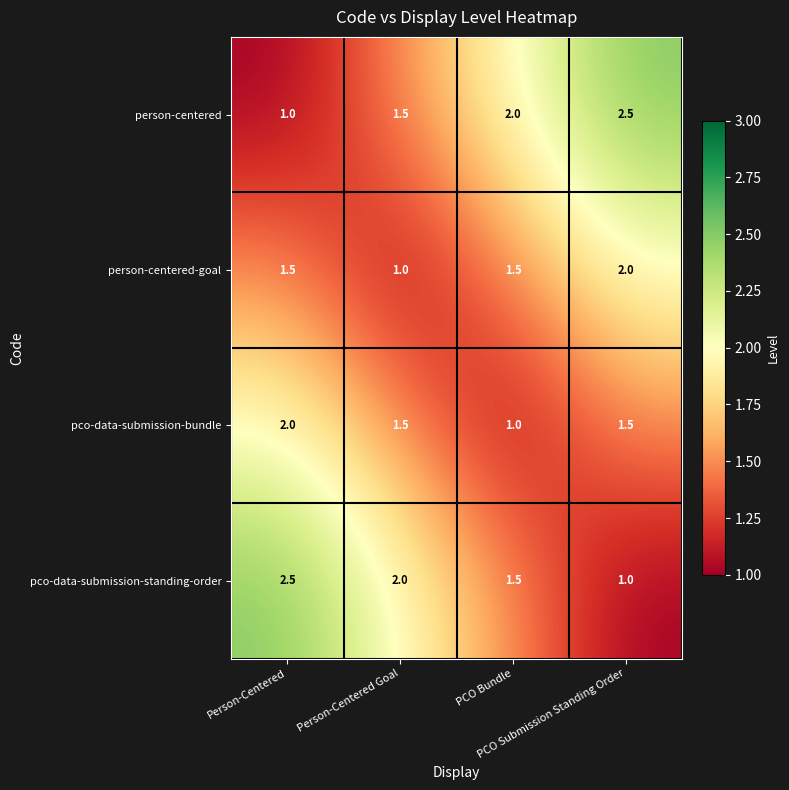

What is the average value of the person-centered-goal series?

1.5